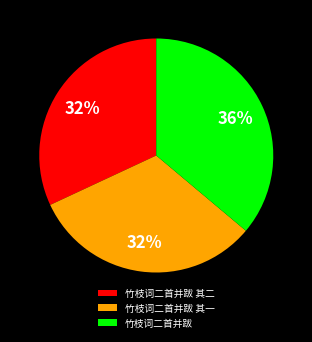

Between 竹枝词二首并跋 and 竹枝词二首并跋 其一, which is larger?

竹枝词二首并跋